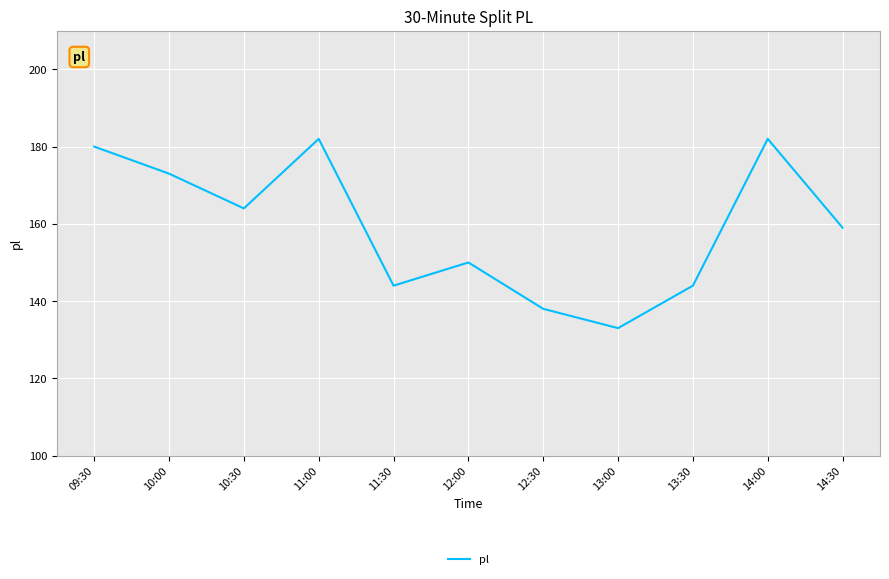

Reading left to right, list all the values displayed in this chart.

09:30=180	10:00=173	10:30=164	11:00=182	11:30=144	12:00=150	12:30=138	13:00=133	13:30=144	14:00=182	14:30=159